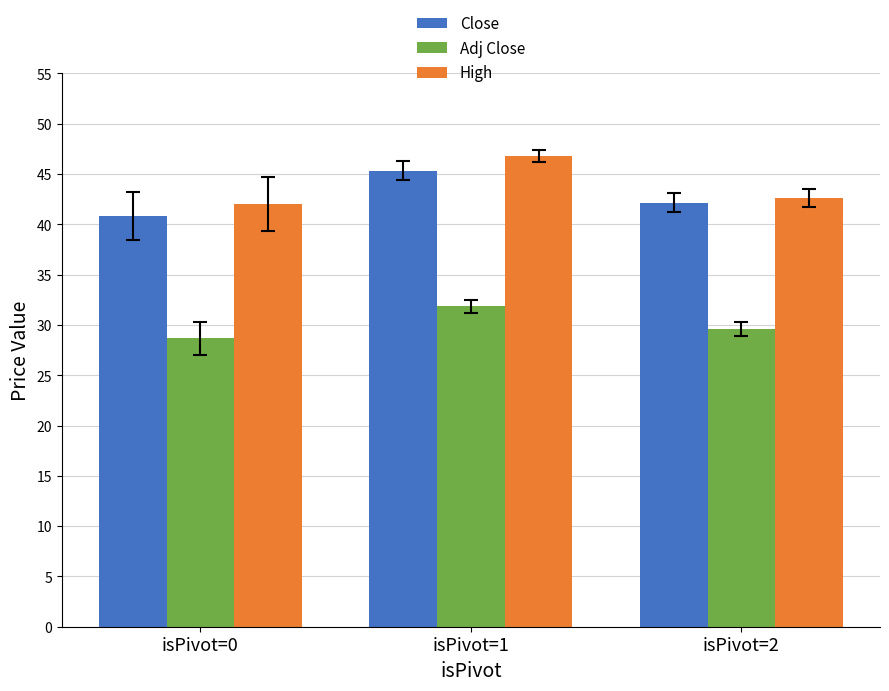

What is the difference between the maximum and minimum values in the High series?

4.8